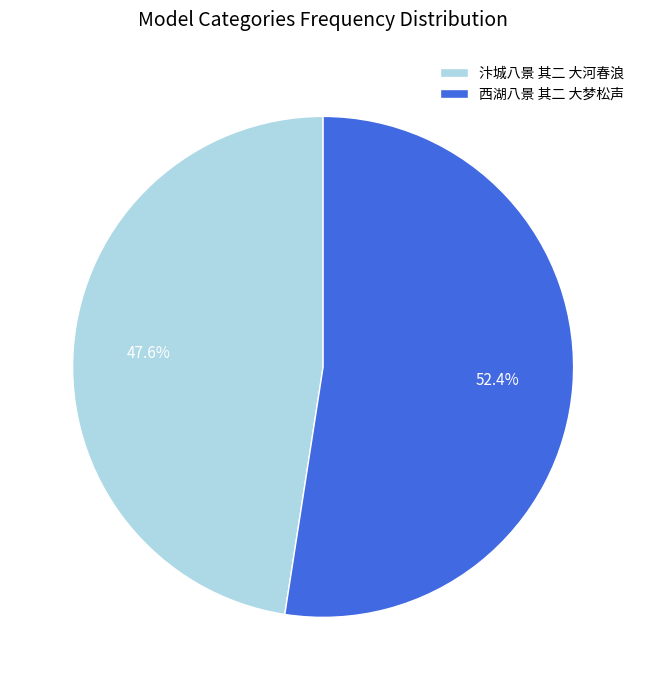

Is it true that 汴城八景 其二 大河春浪 is 62% of the pie?

False